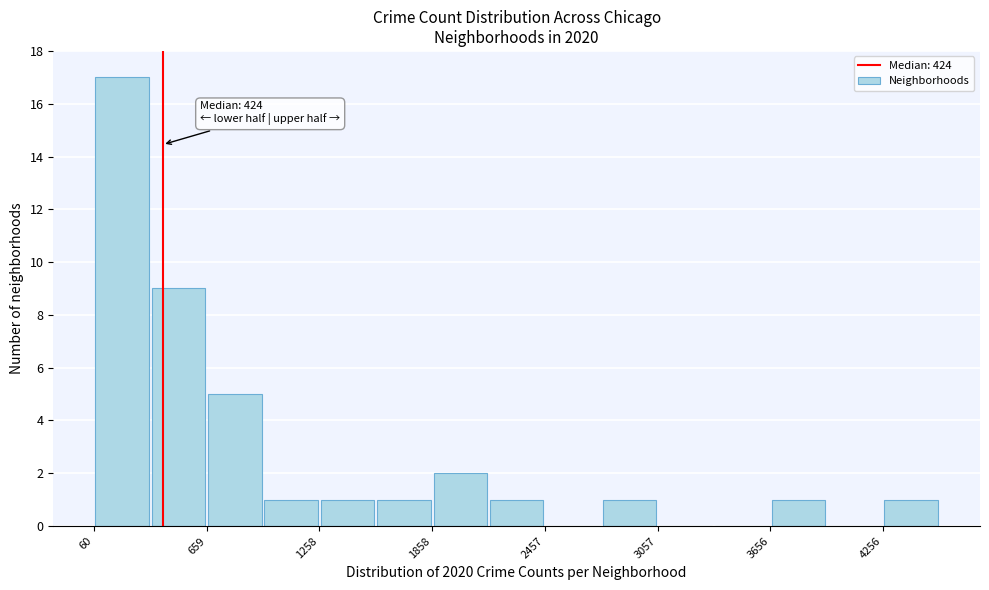

Read against the x-axis, roughly where is the centre of the tallest bar?

200